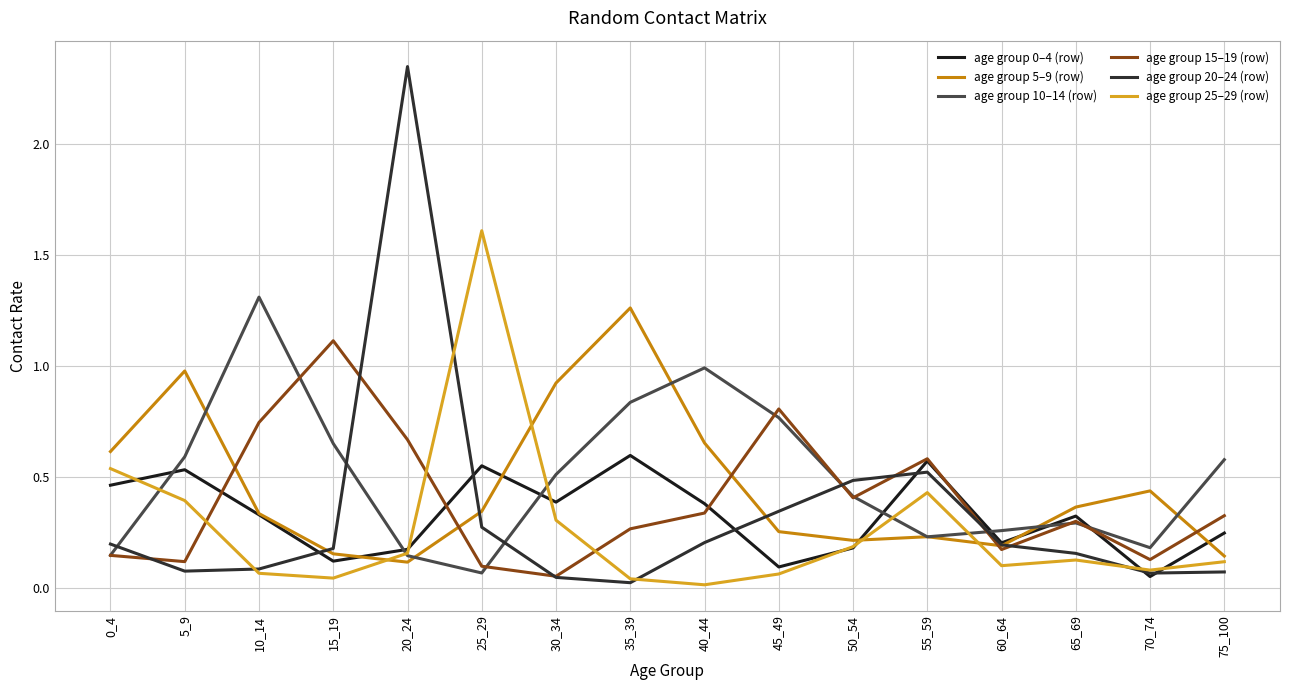

True or false: age group 10–14 (row) has a value of 0.5 at 65_69.

False